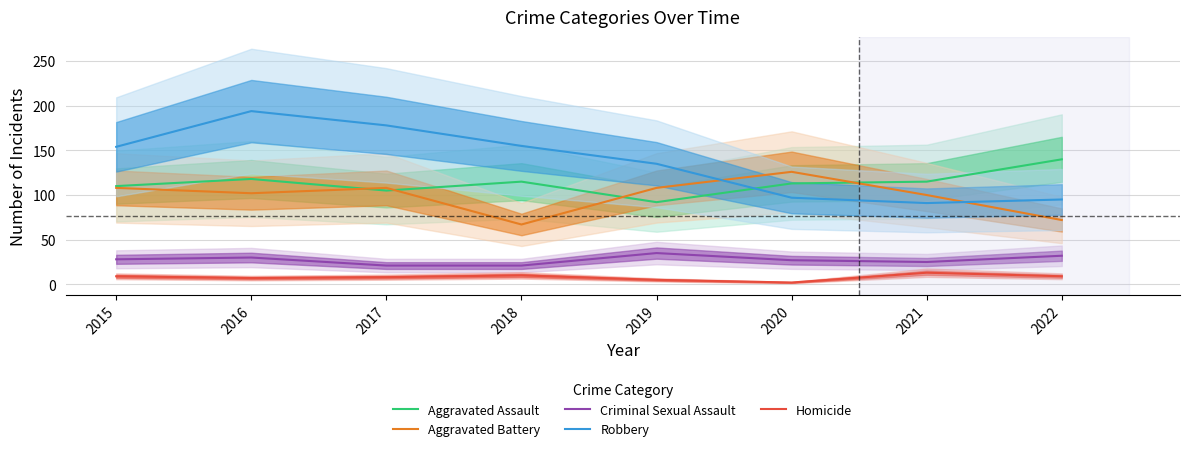

What is the difference between the Criminal Sexual Assault values at 2021 and 2018?

4